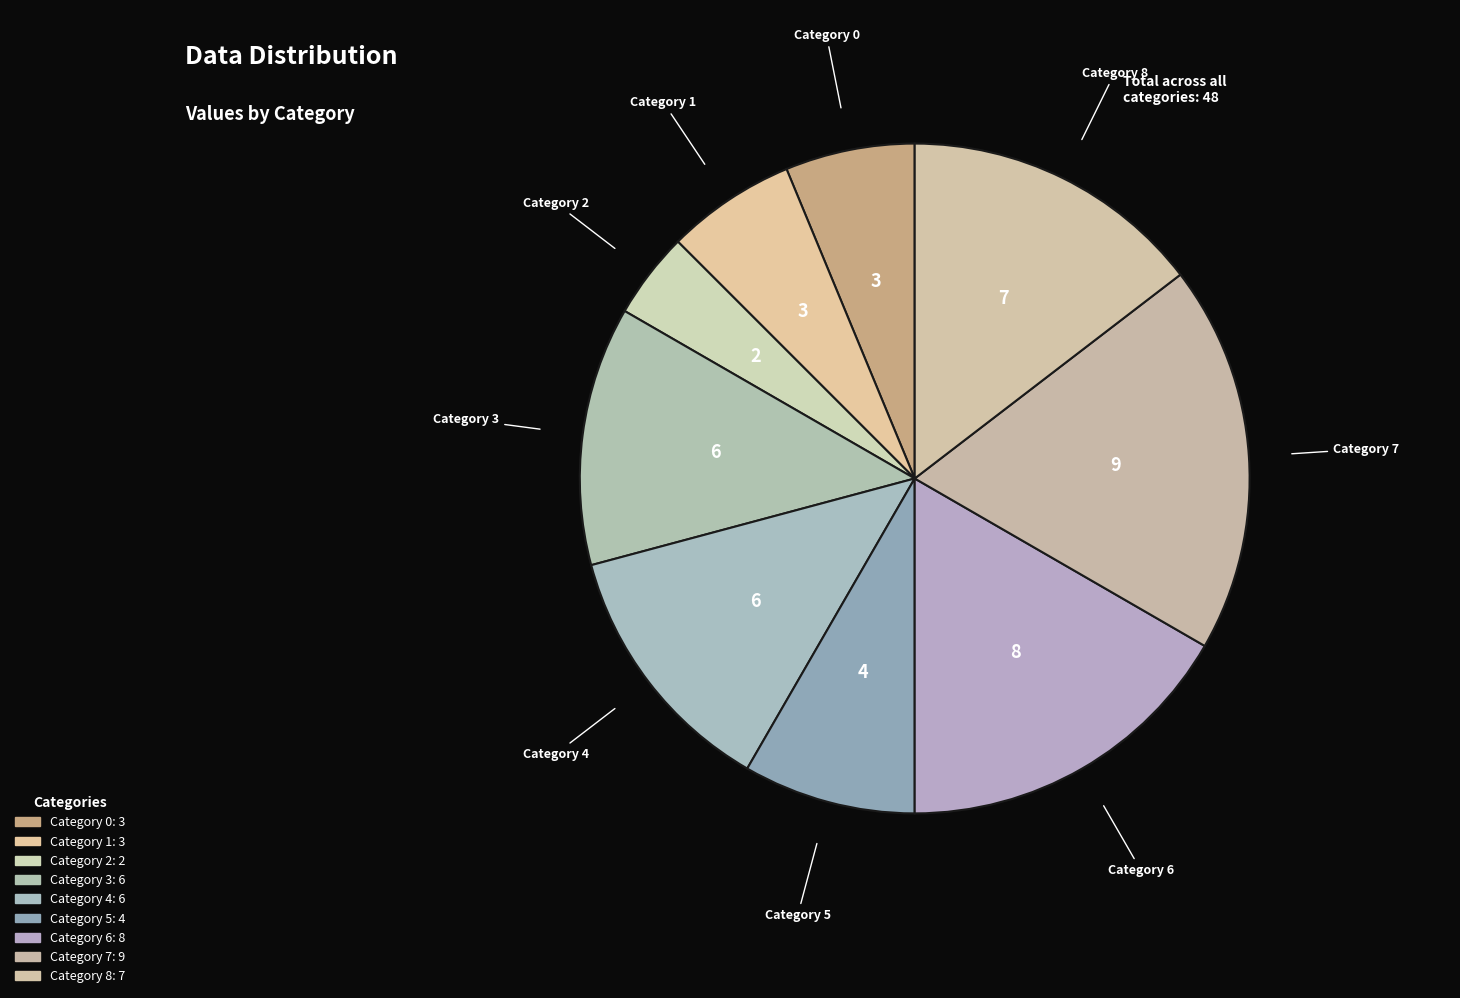

How many slices are in this pie chart?

9